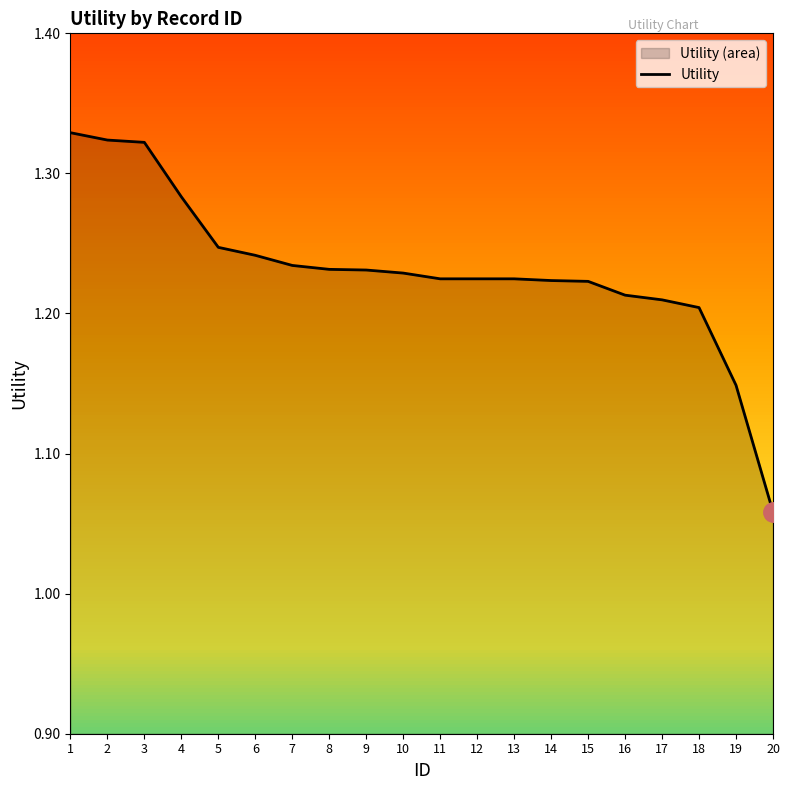

Reading right to left, what are all the values shown in this chart?

1.1	1.1	1.2	1.2	1.2	1.2	1.2	1.2	1.2	1.2	1.2	1.2	1.2	1.2	1.2	1.2	1.3	1.3	1.3	1.3